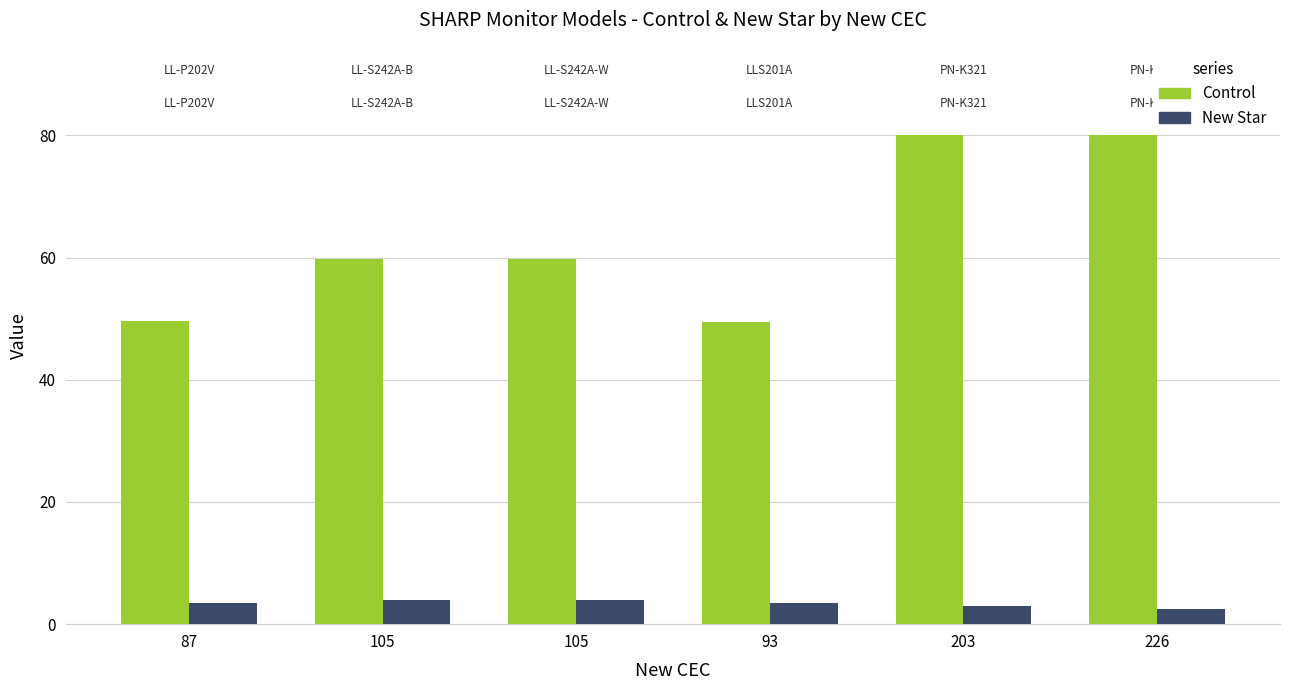

Where does the New Star series first go above 3?

87